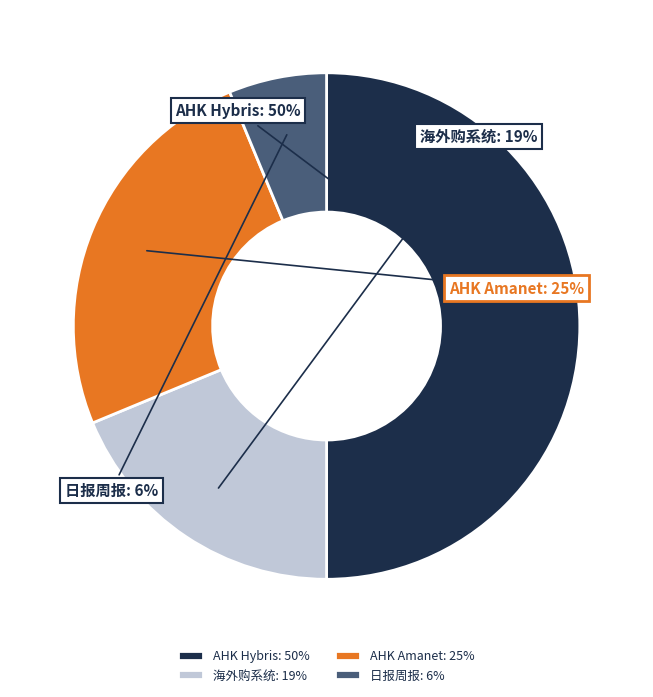

How many slices are in this pie chart?

4